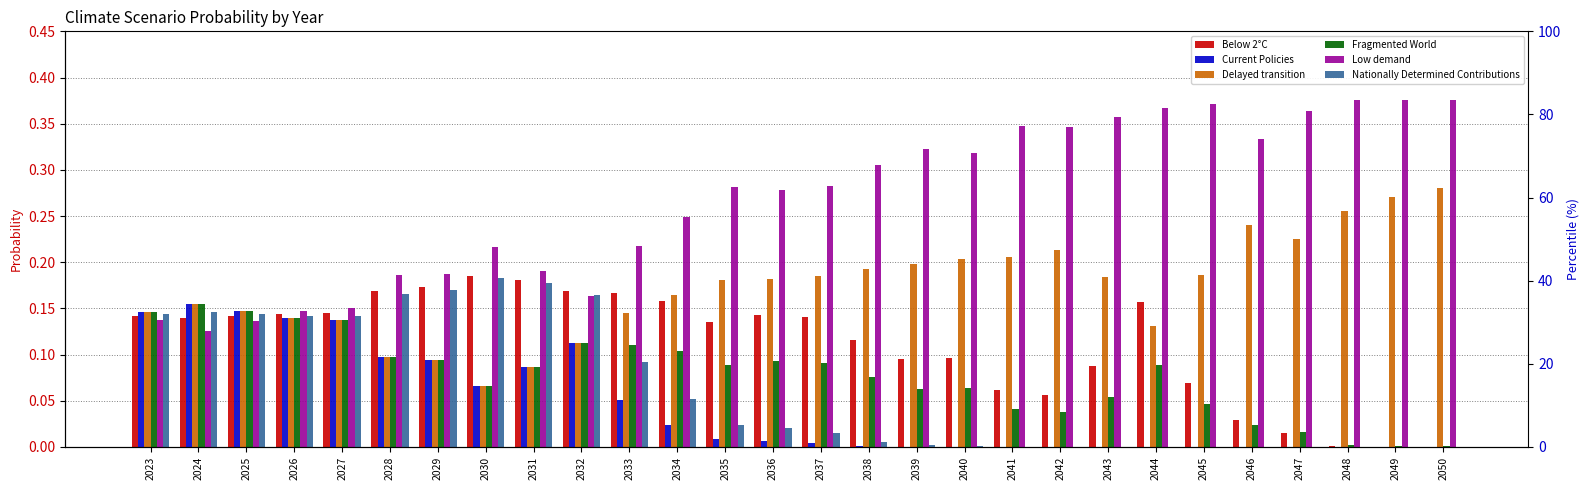

Which series has the largest total across all categories?

Low demand